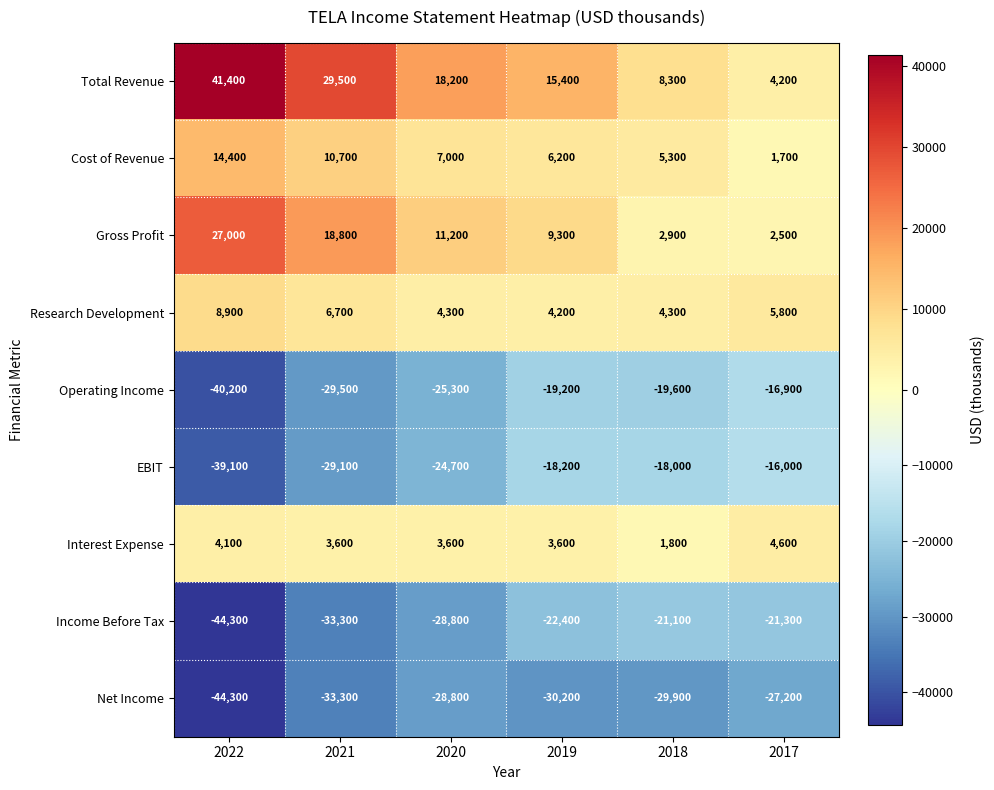

The Income Before Tax series shows -32807 at 2018. True or false?

False